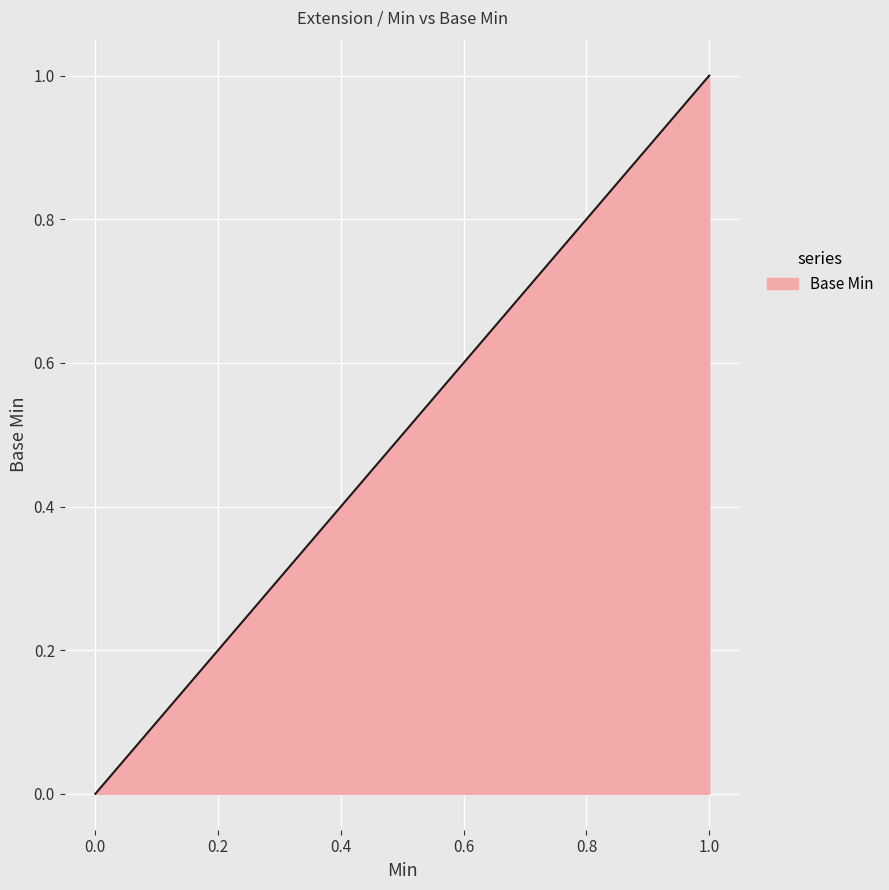

What is the maximum value shown in the chart?

1